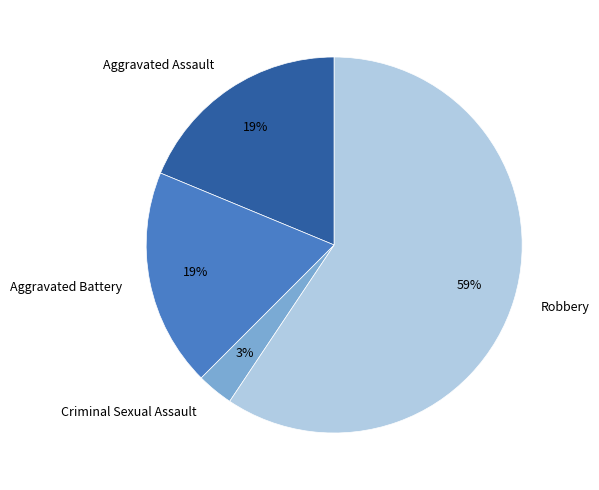

True or false: Criminal Sexual Assault accounts for 3% of the total.

True